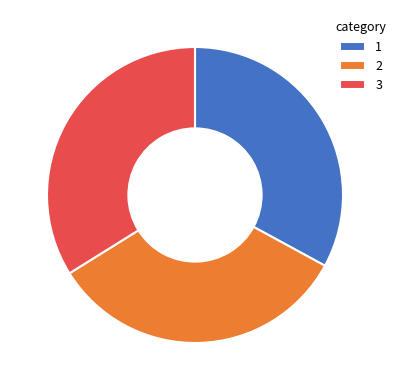

Do 2 and 1 together represent more than half of the pie?

Yes